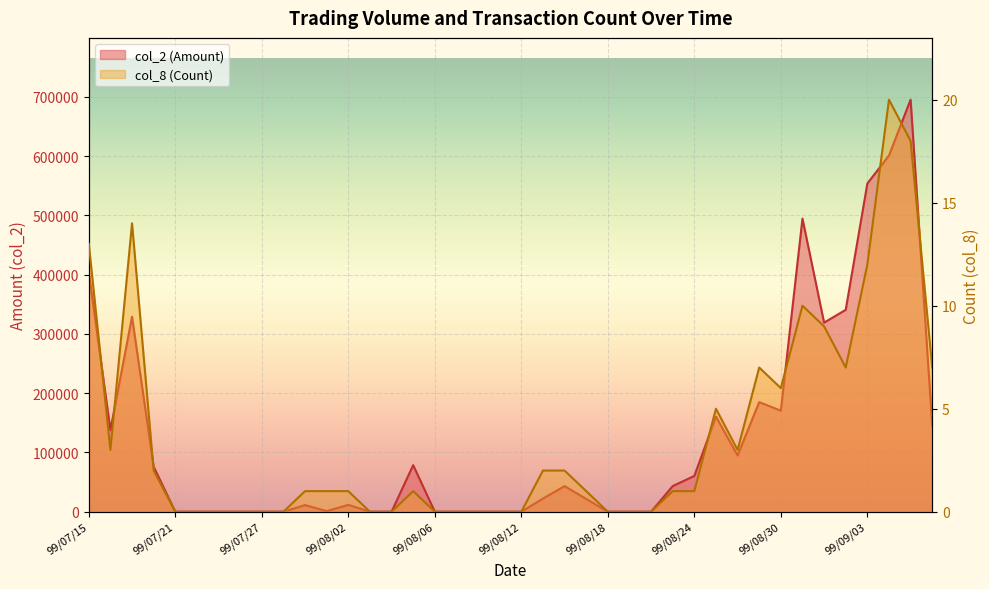

The col_2 (Amount) series shows 106960 at 99/08/05. True or false?

False